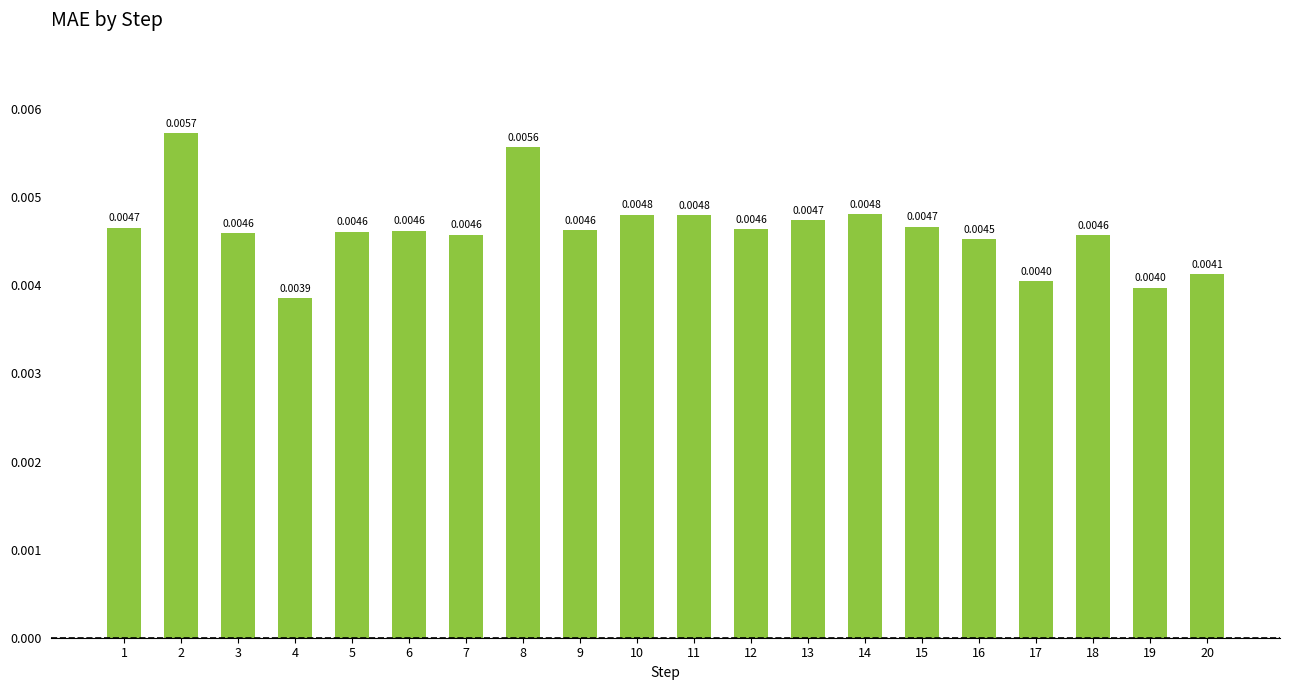

What is the sum of all values?

0.1